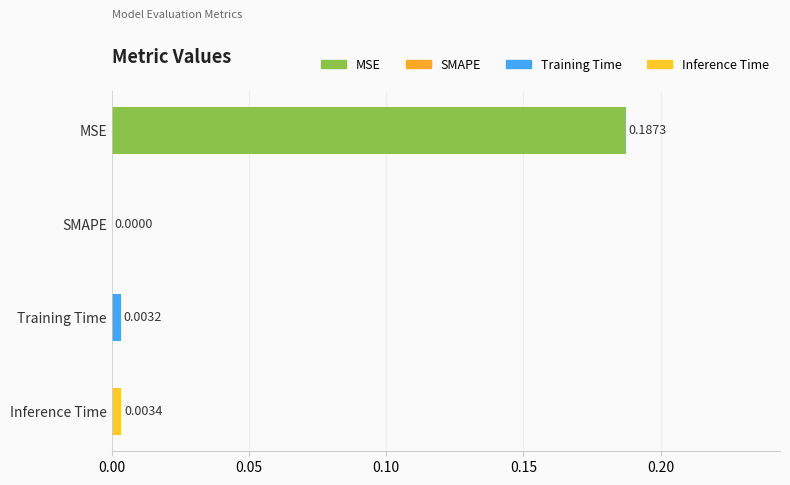

Which has a higher value, MSE or Training Time?

MSE